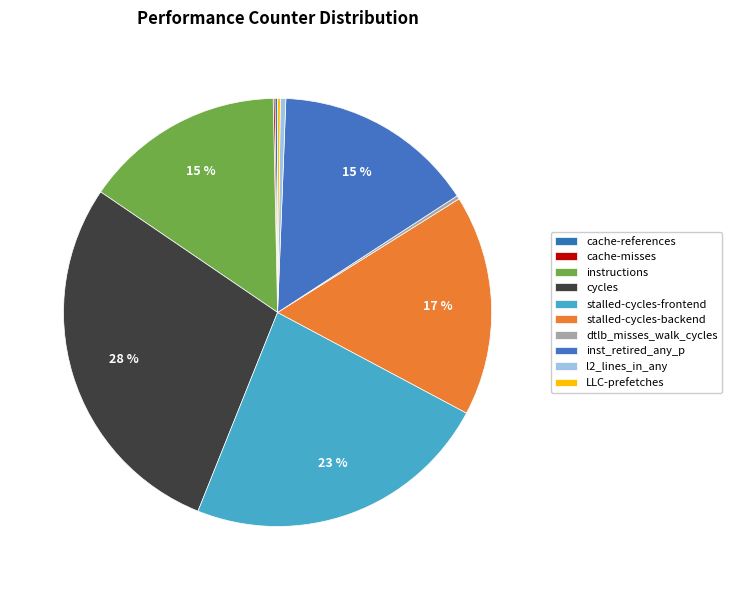

How much of the chart is everything except l2_lines_in_any?

99.6%